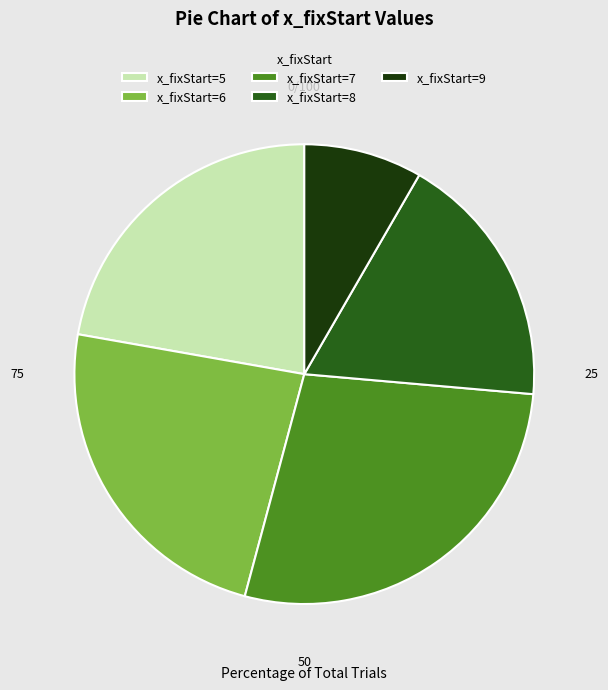

True or false: x_fixStart=7 accounts for 33% of the total.

False